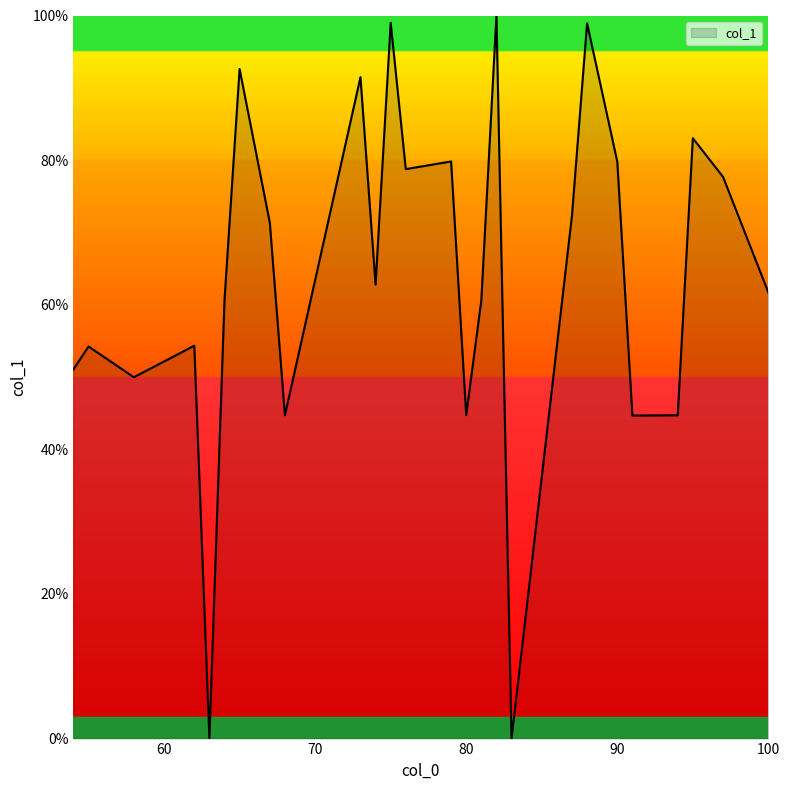

What is the difference between the maximum and minimum values?

100.0